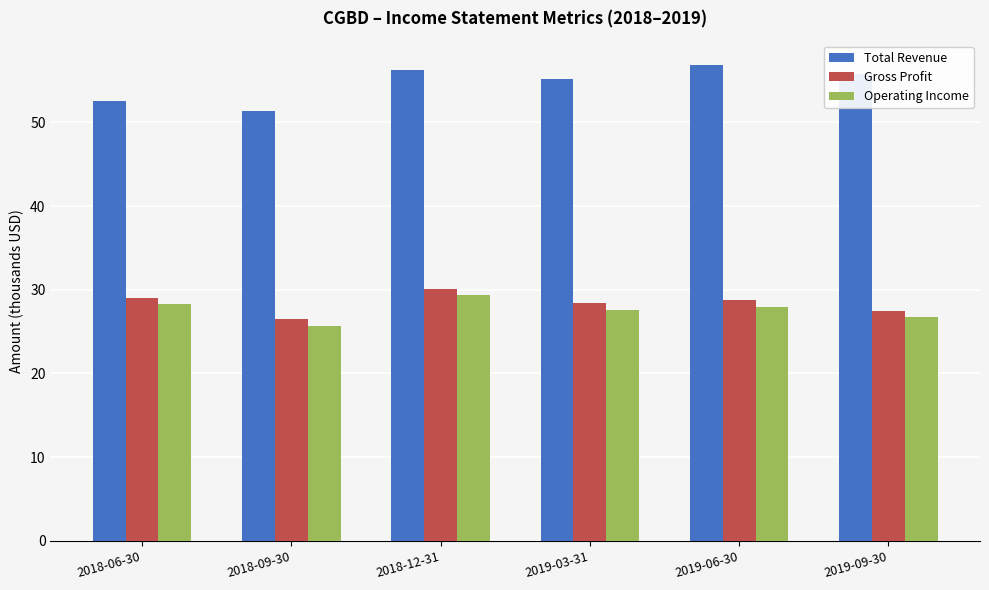

At 2019-03-31, list the series in order from largest to smallest.

Total Revenue, Gross Profit, Operating Income